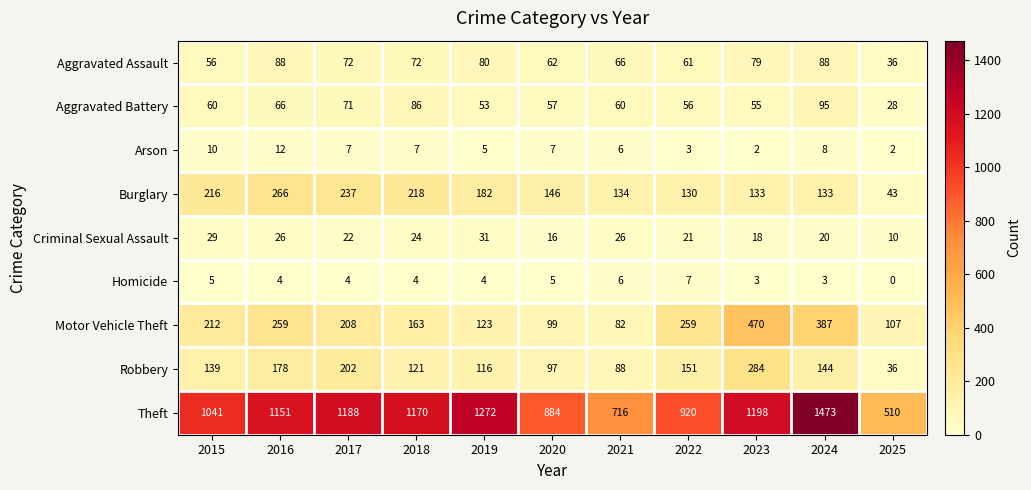

How many categories are shown in the chart?

11